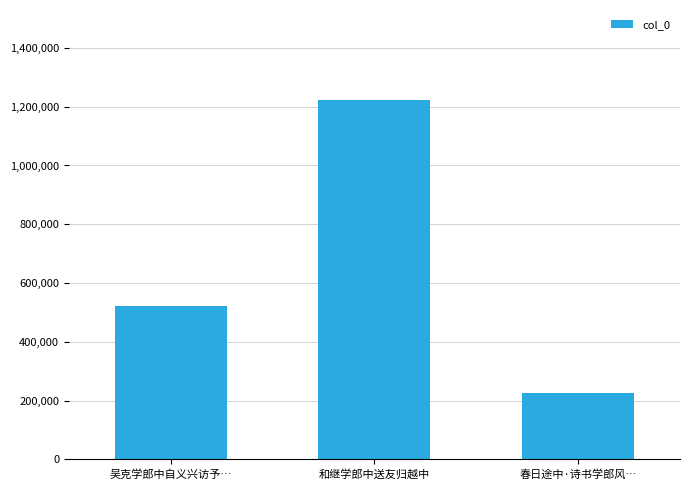

What is the label of the 3rd bar from the right?

吴克学郎中自义兴访予…